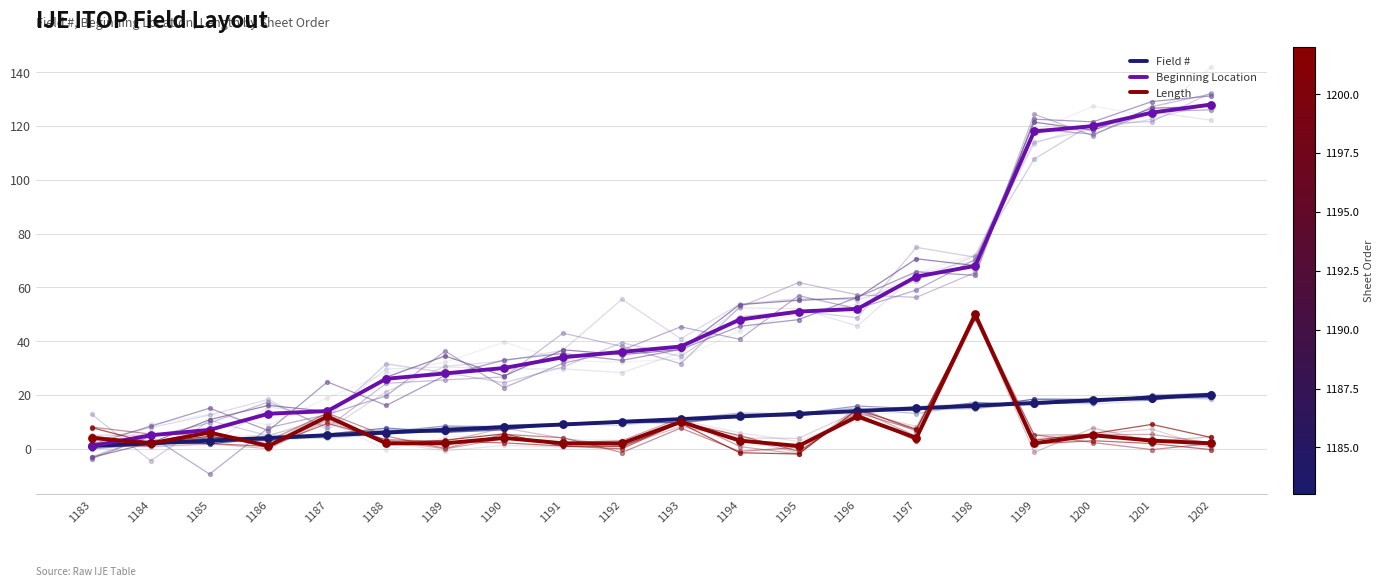

Which series has the largest total across all categories?

Beginning Location